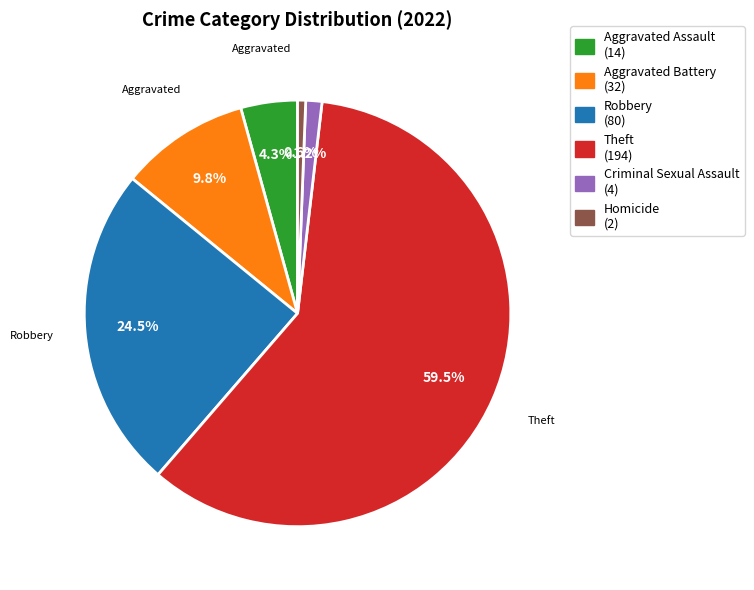

To the nearest percent, what is the combined percentage of Homicide and Aggravated Assault?

5%